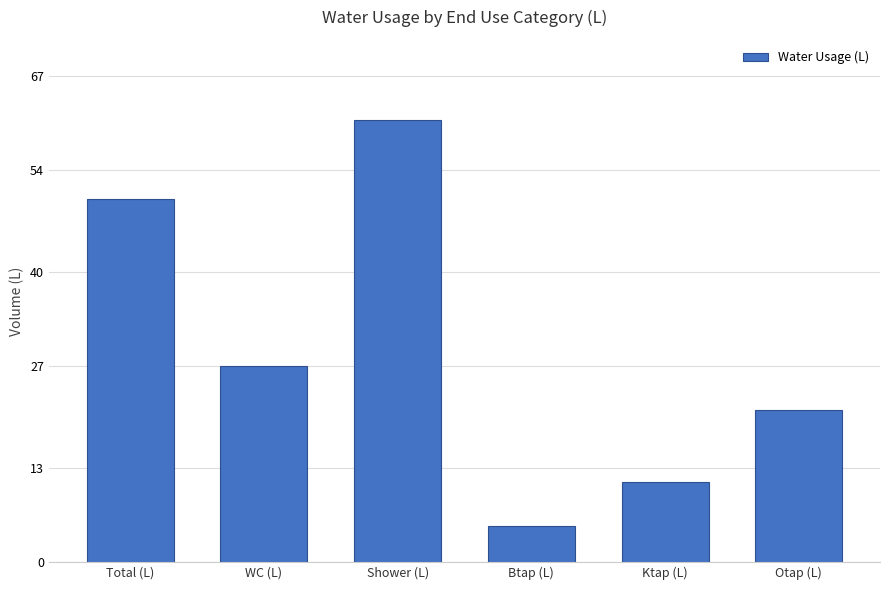

What is the value of the 6th bar from the left?

21